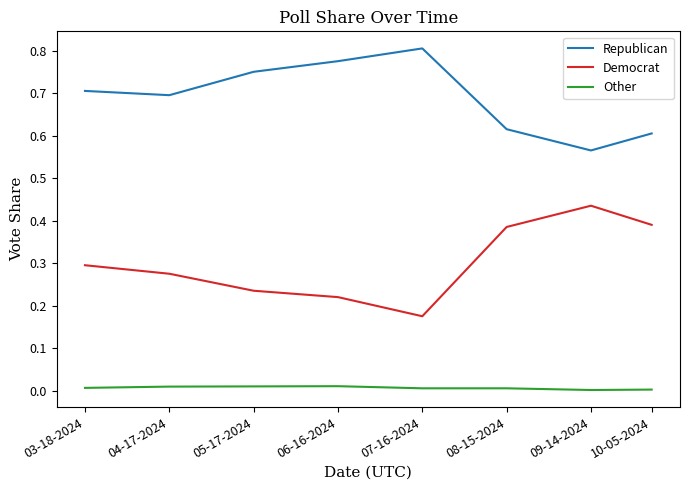

True or false: Republican and Democrat cross at least once.

False